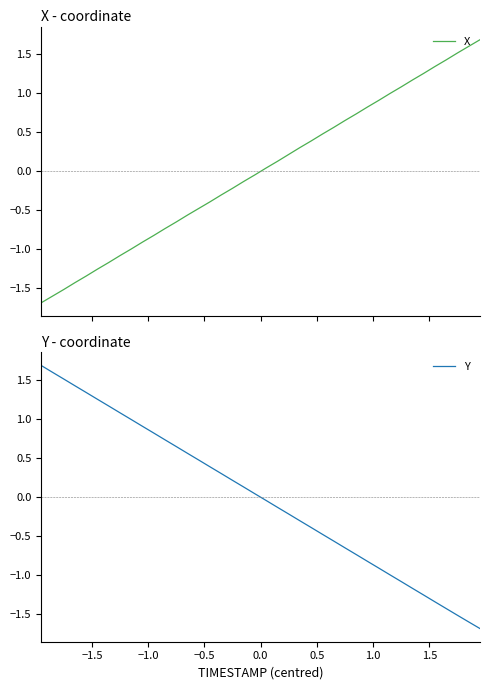

Reading right to left, what are all the values shown in this chart?

X: 1.7	1.6	1.5	1.4	1.3	1.3	1.2	1.1	1.0	0.9	0.8	0.7	0.7	0.6	0.5	0.4	0.3	0.2	0.1	0.0	-0.0	-0.1	-0.2	-0.3	-0.4	-0.5	-0.6	-0.7	-0.7	-0.8	-0.9	-1.0	-1.1	-1.2	-1.3	-1.3	-1.4	-1.5	-1.6	-1.7
Y: -1.7	-1.6	-1.5	-1.4	-1.3	-1.3	-1.2	-1.1	-1.0	-0.9	-0.8	-0.7	-0.7	-0.6	-0.5	-0.4	-0.3	-0.2	-0.1	-0.0	0.0	0.1	0.2	0.3	0.4	0.5	0.6	0.6	0.7	0.8	0.9	1.0	1.1	1.2	1.3	1.3	1.4	1.5	1.6	1.7